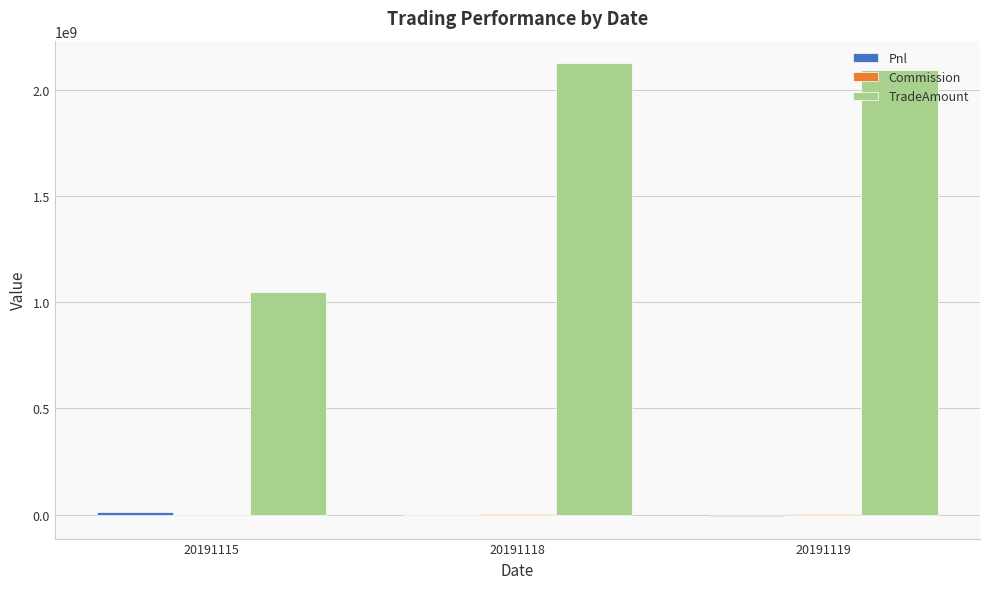

Which series has the largest total across all categories?

TradeAmount